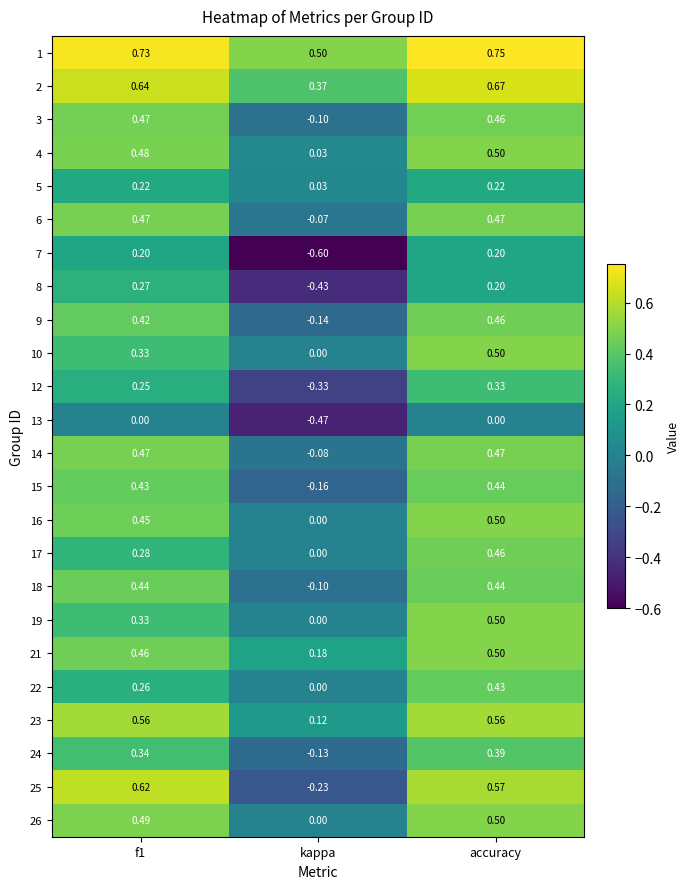

Which category has the highest value in the 21 series?

accuracy